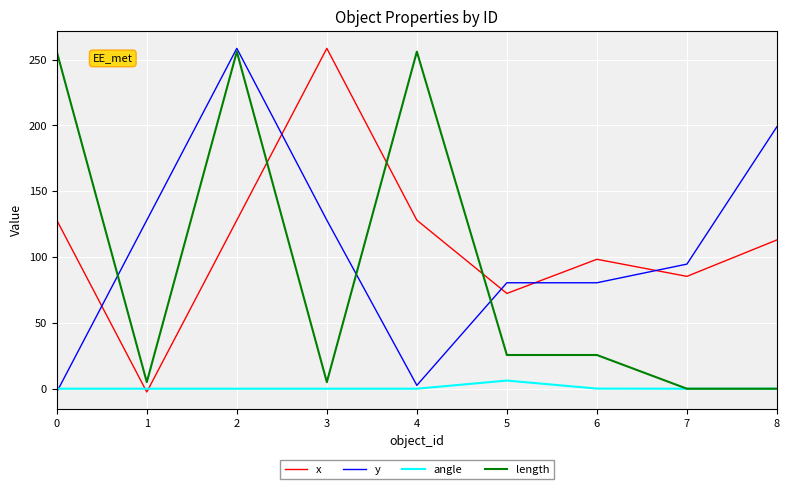

Is the value of angle at 0 greater than the value of length at 6?

No